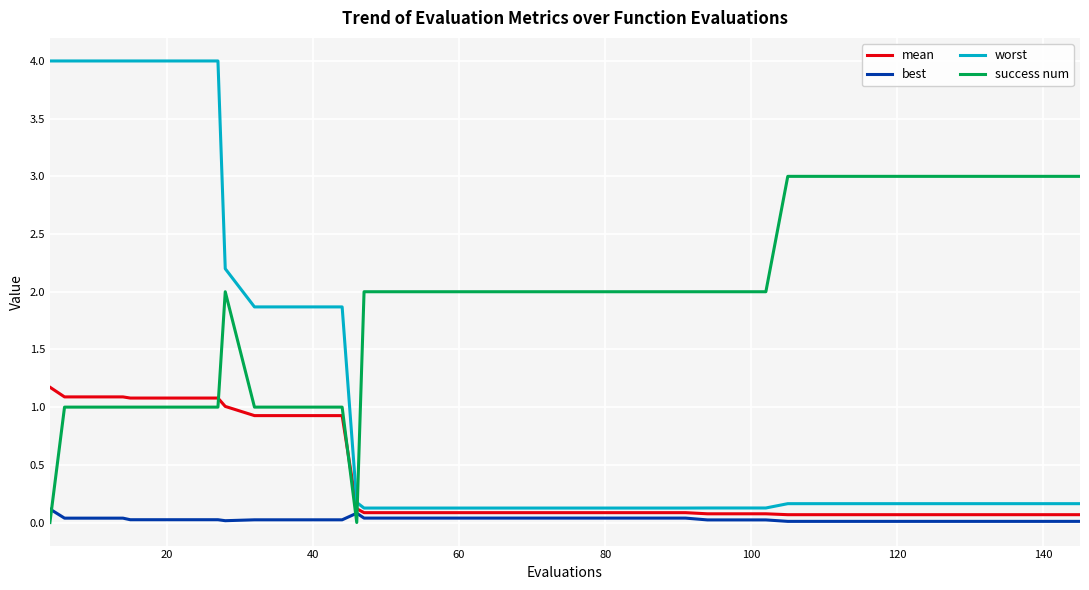

Rank the series by their maximum value, from highest to lowest.

worst, success num, mean, best